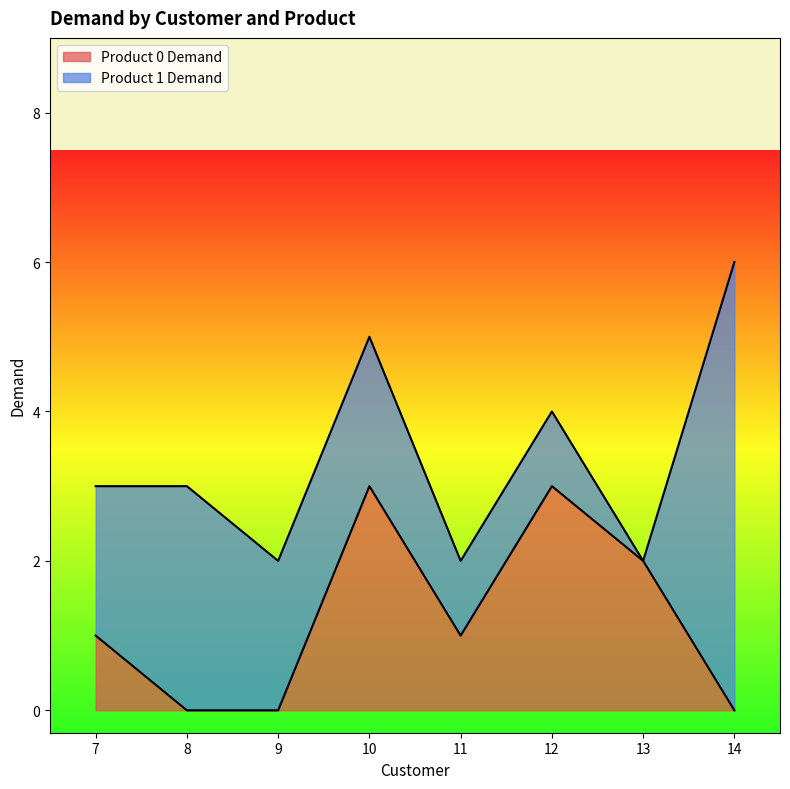

What is the difference between the values at 12 and 8?

3